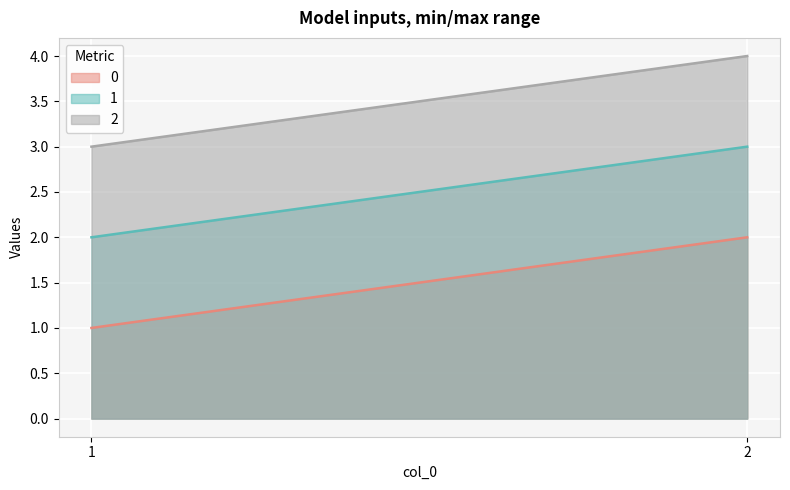

Is it true that 2 equals 2 at 2?

False